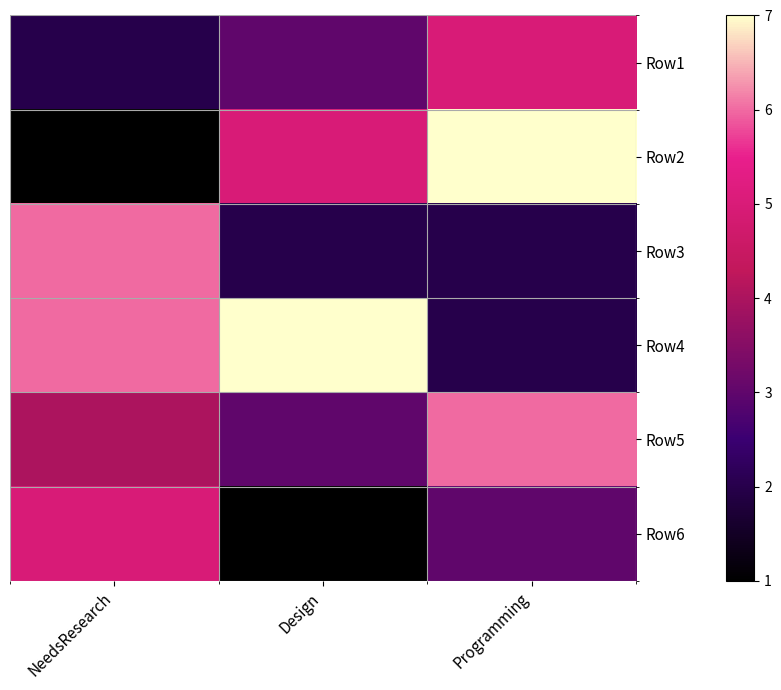

What is the smallest value displayed?

1